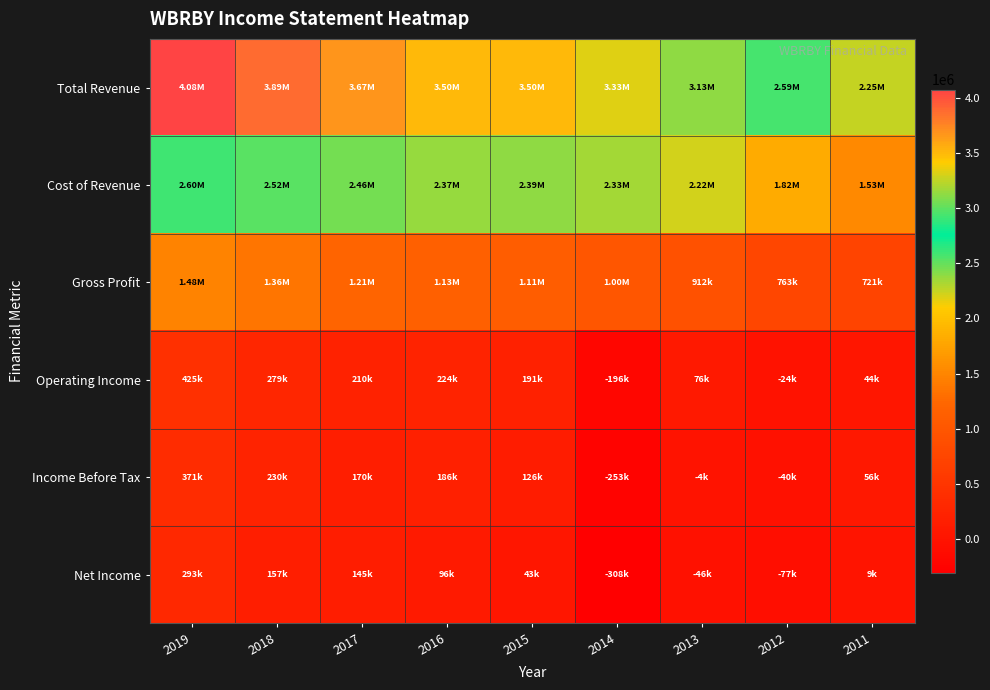

How many series are shown in this chart?

6